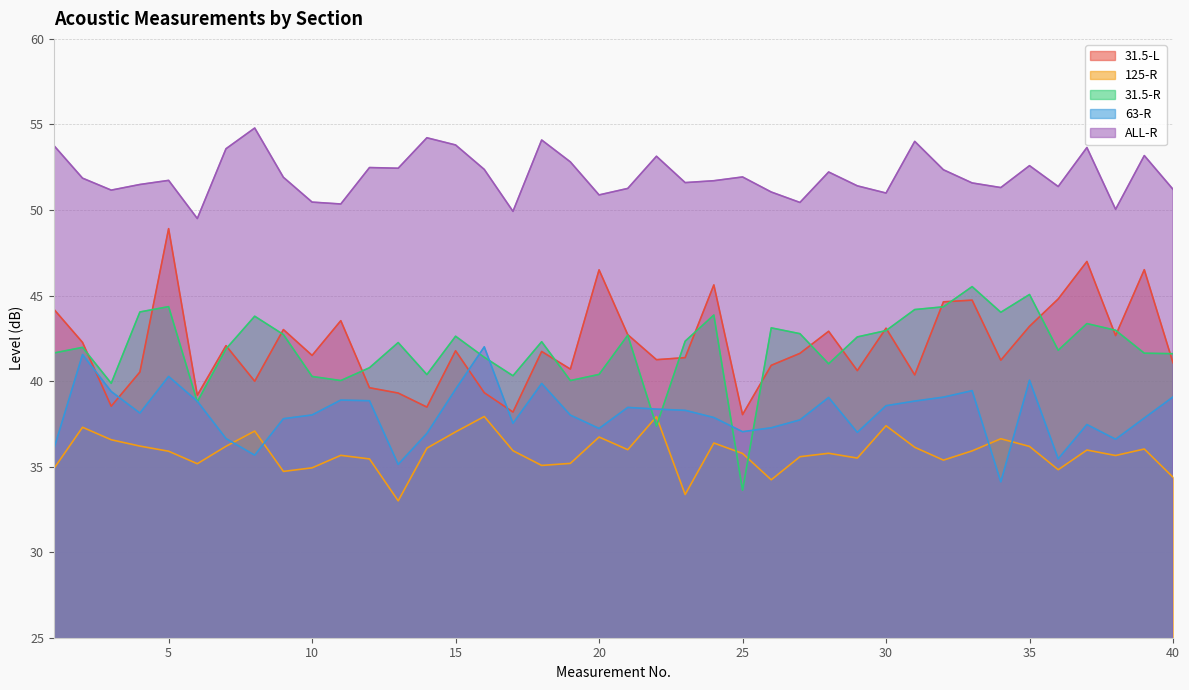

At which category does 63-R reach its first local peak?

2